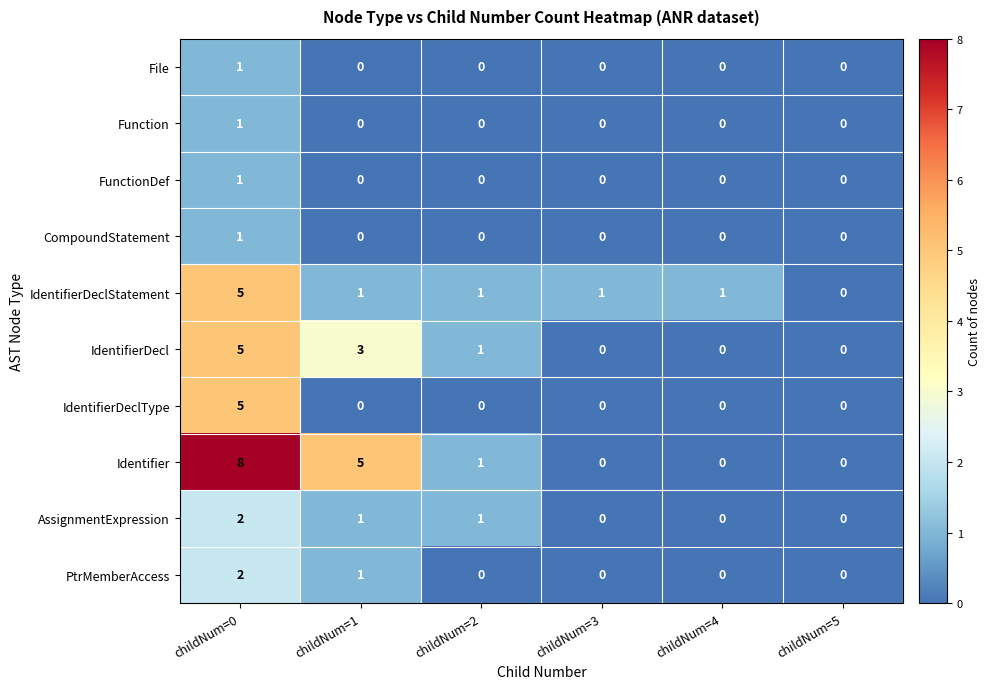

What is the sum of all IdentifierDeclType values?

5